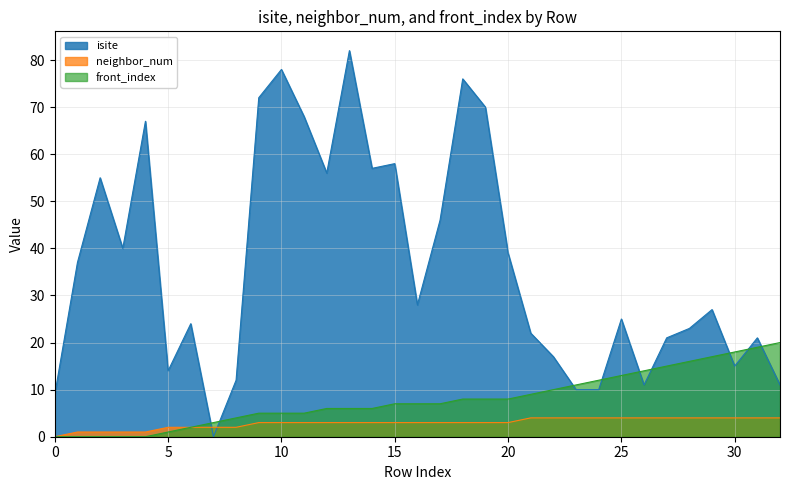

What is the difference between the maximum and minimum values in the isite series?

82